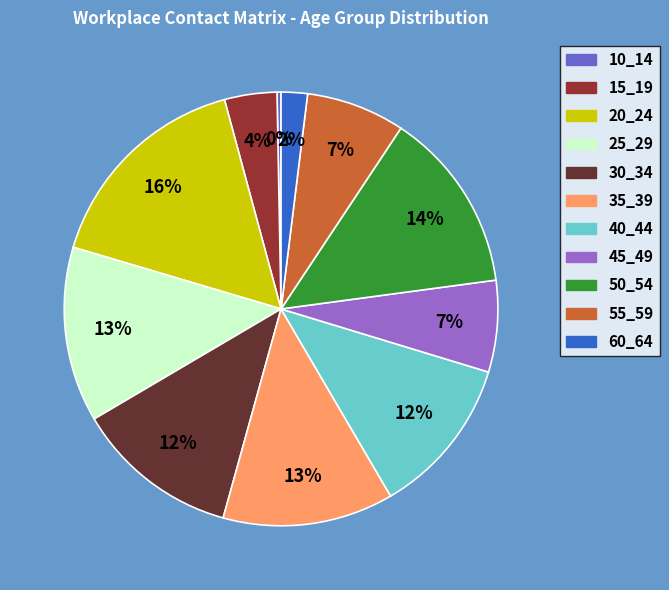

Does any single category account for the majority?

No